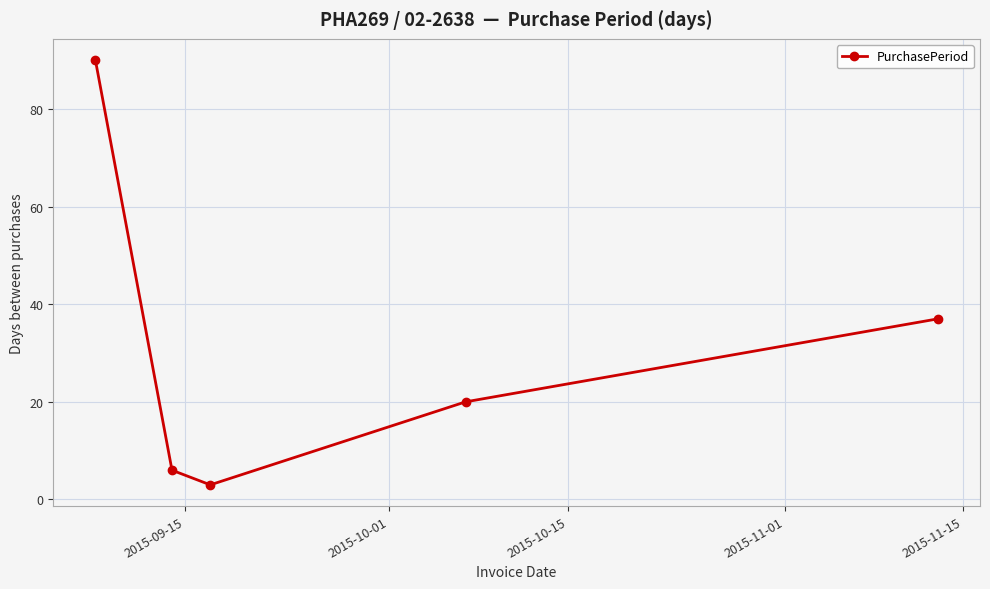

Reading right to left, transcribe all the data shown in this chart.

37	20	3	6	90